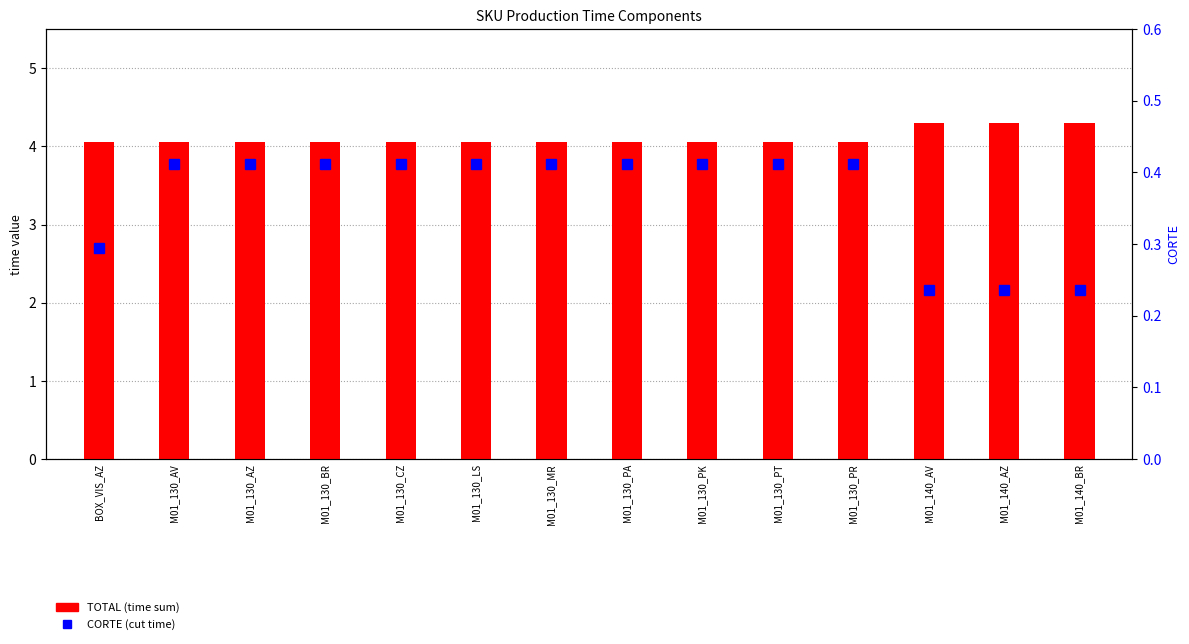

Where is CORTE nearest to the value 0?

M01_140_AV